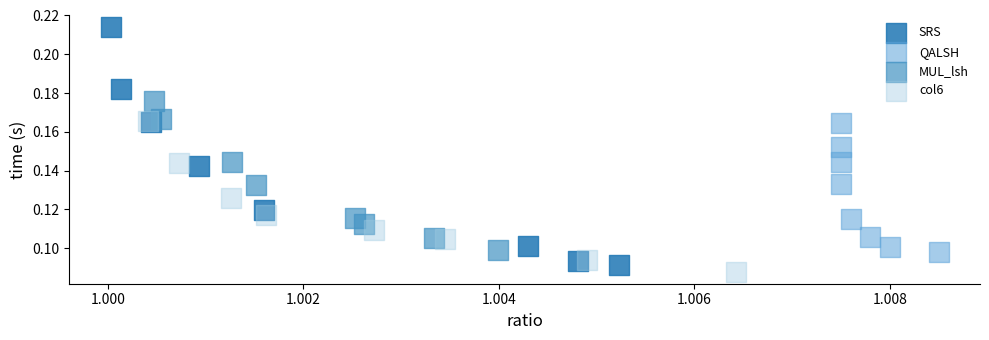

Which series reaches the maximum Y coordinate?

SRS